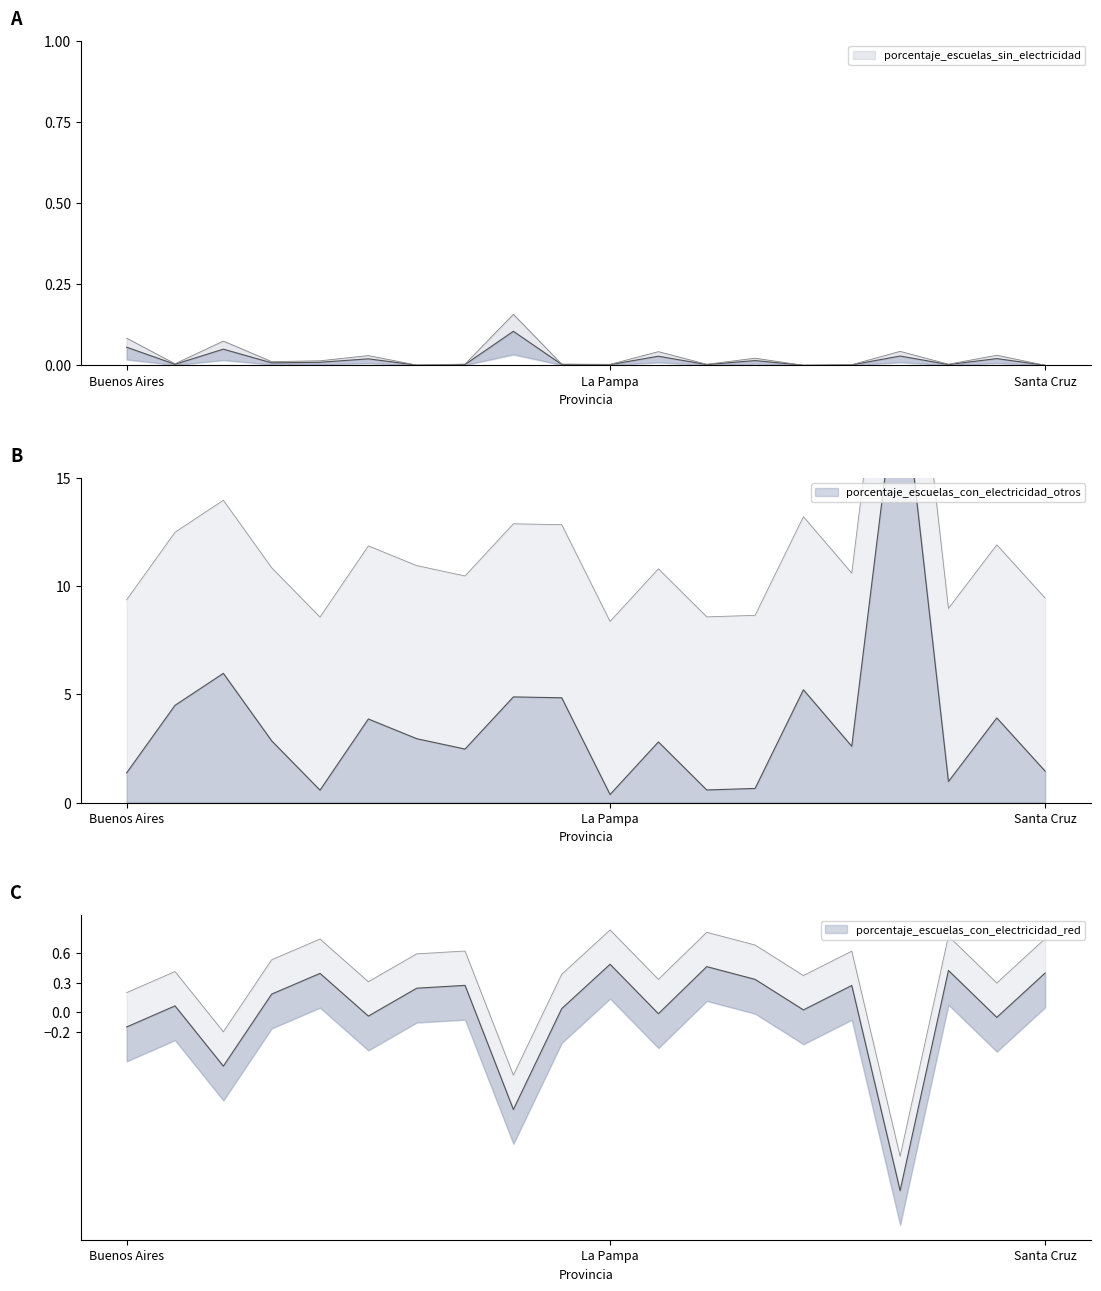

True or false: porcentaje_escuelas_sin_electricidad has a value of 0.0 at Río Negro.

False